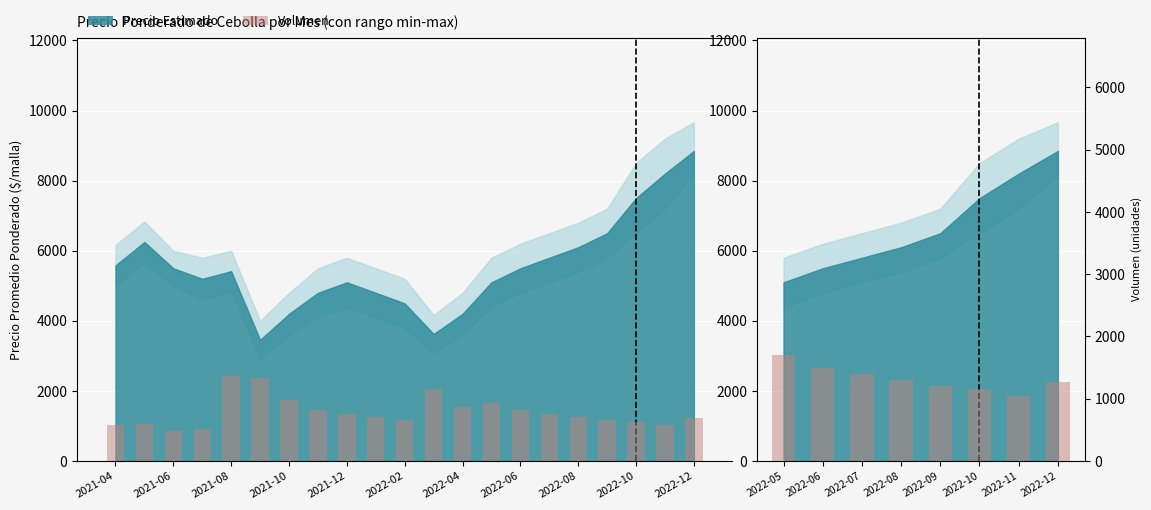

What is the difference between the maximum and minimum values?

650